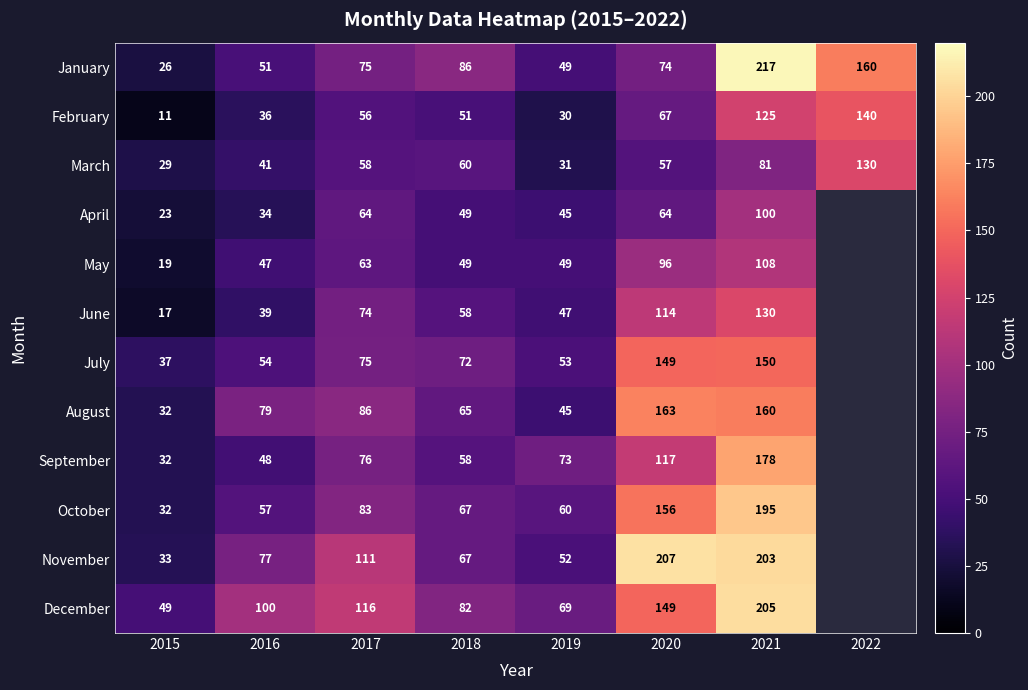

What is the sum of the June values at 2015 and 2021?

147